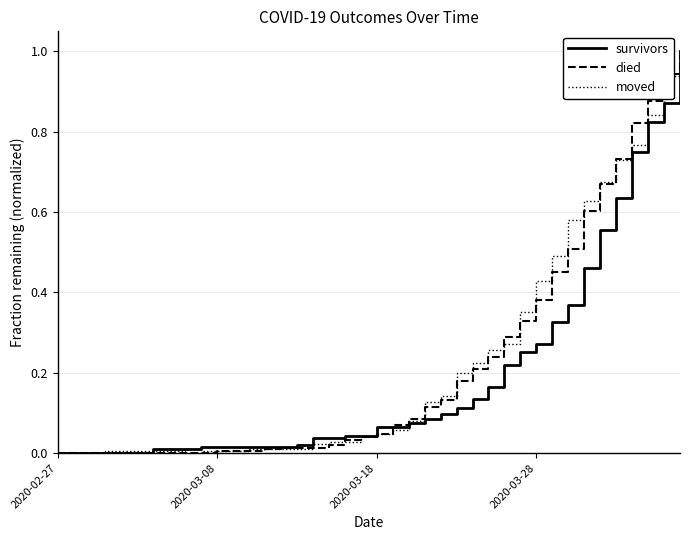

How many series are shown in this chart?

3